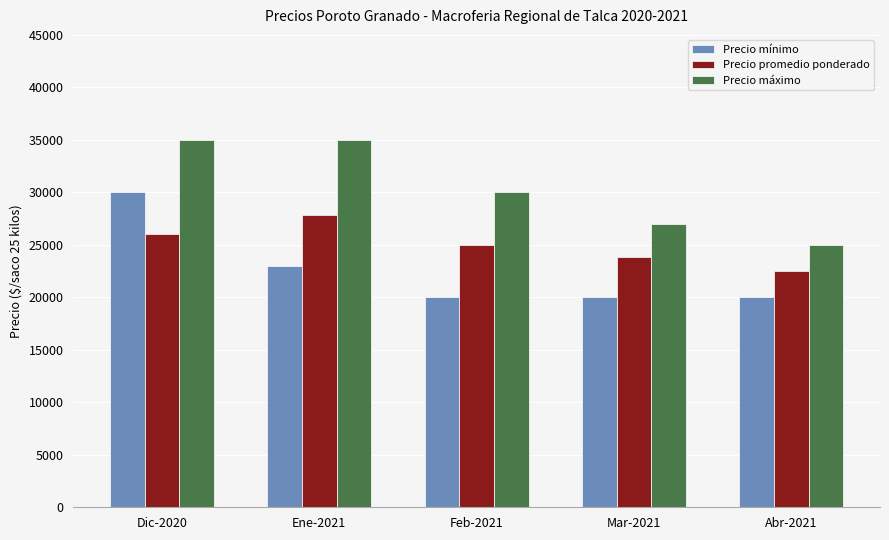

Which series has the largest total across all categories?

Precio máximo